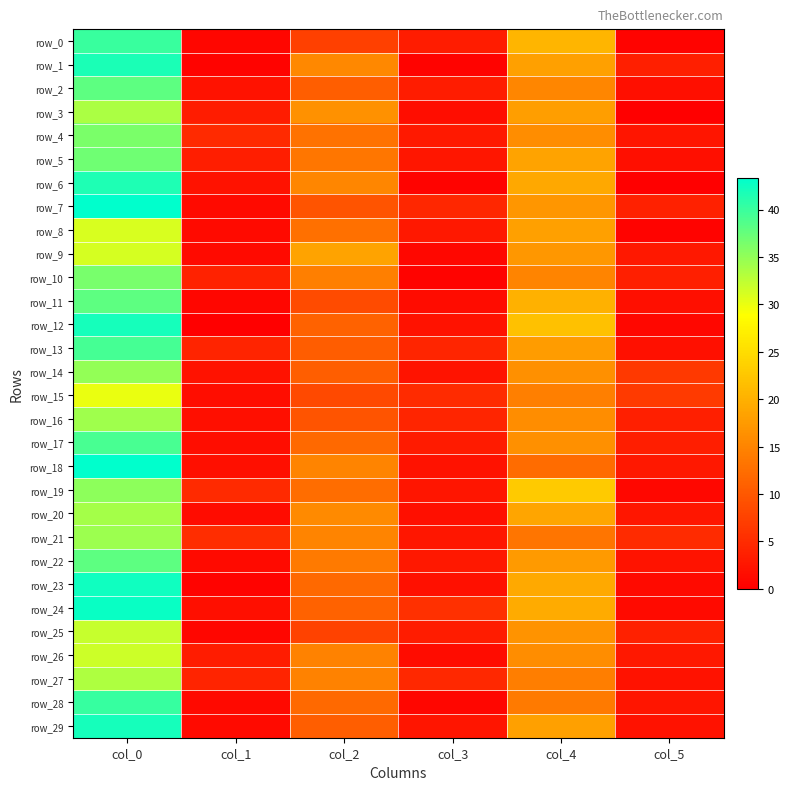

Reading left to right, what are all the values shown in this chart?

row_0: 40.0	0.8	7.3	3.3	20.5	0.5
row_1: 41.7	0.5	15.5	0.5	18.2	3.6
row_2: 38.0	2.1	10.7	3.3	15.2	1.8
row_3: 33.7	3.3	16.5	1.7	18.0	0.0
row_4: 36.2	4.8	13.0	3.0	16.0	2.5
row_5: 37.0	3.4	13.5	2.7	18.5	1.8
row_6: 41.5	2.2	15.3	0.5	19.0	0.0
row_7: 43.3	1.2	9.5	4.5	17.0	3.7
row_8: 31.0	1.2	12.8	2.9	18.2	0.4
row_9: 31.2	1.3	18.5	0.9	17.2	2.9
row_10: 36.5	4.0	14.5	0.5	15.0	3.7
row_11: 38.0	0.8	8.5	1.5	20.0	1.7
row_12: 42.0	0.0	11.3	2.0	22.0	1.0
row_13: 39.4	4.2	10.5	4.4	17.7	1.9
row_14: 35.0	2.1	10.7	2.4	16.2	6.5
row_15: 30.0	1.6	8.3	4.9	14.5	6.7
row_16: 34.2	1.8	9.5	4.3	16.0	3.7
row_17: 39.2	1.6	12.0	3.1	16.2	3.5
row_18: 43.2	1.8	15.0	2.1	12.2	2.9
row_19: 35.3	4.8	12.5	2.5	23.0	1.0
row_20: 34.0	1.4	15.7	1.7	18.7	2.6
row_21: 34.5	5.2	15.0	2.5	13.2	5.0
row_22: 38.0	1.2	14.0	2.7	17.5	2.3
row_23: 42.3	0.5	12.0	2.0	19.2	1.3
row_24: 42.7	1.7	11.2	5.5	19.3	1.2
row_25: 32.0	0.8	7.5	3.4	16.8	3.8
row_26: 31.8	3.3	14.8	1.5	16.0	2.7
row_27: 33.5	4.2	14.8	4.7	14.2	2.2
row_28: 40.2	1.1	12.0	0.7	14.0	2.5
row_29: 42.0	1.2	10.8	2.4	18.2	2.2